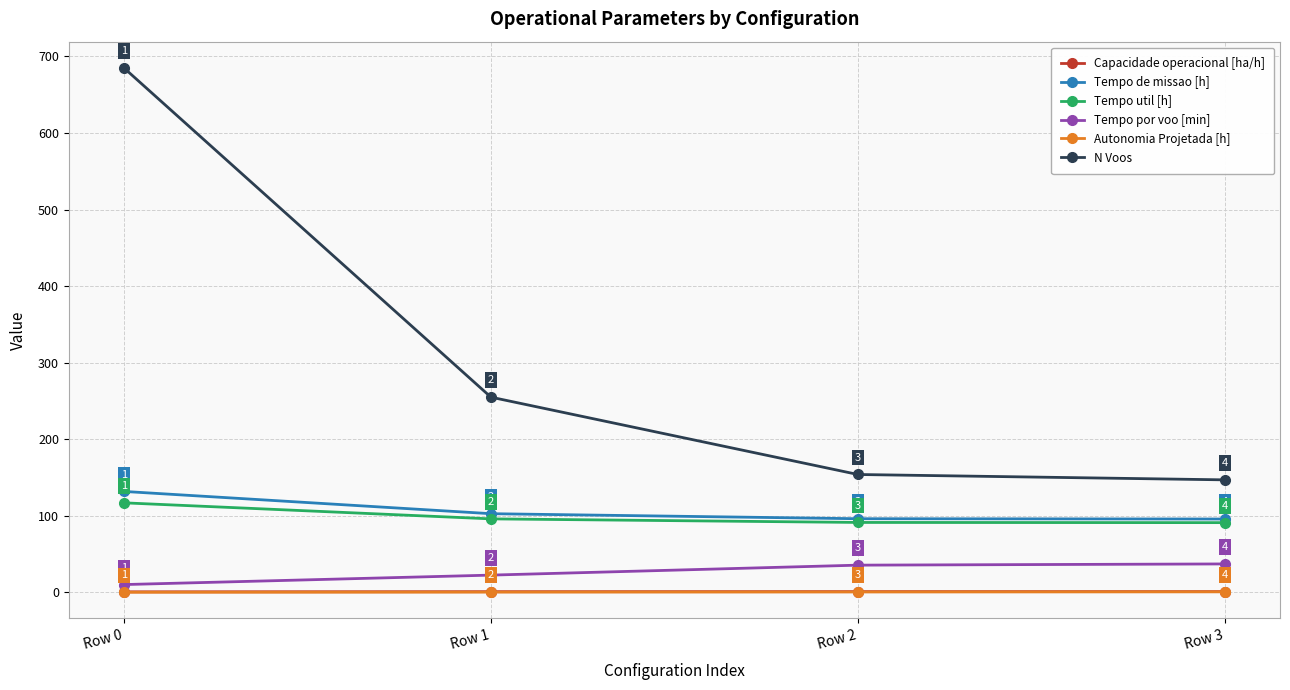

True or false: Tempo por voo [min] and Capacidade operacional [ha/h] cross at least once.

False